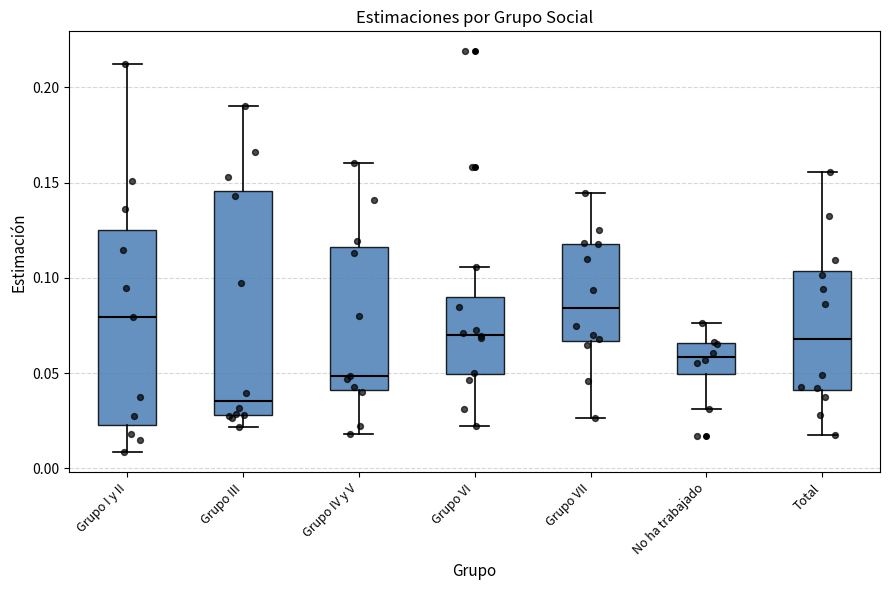

Where is the upper edge of the box for Grupo VII on the y-axis? The values are not printed on the chart, so give them approximately, as read against the axis.

0.120